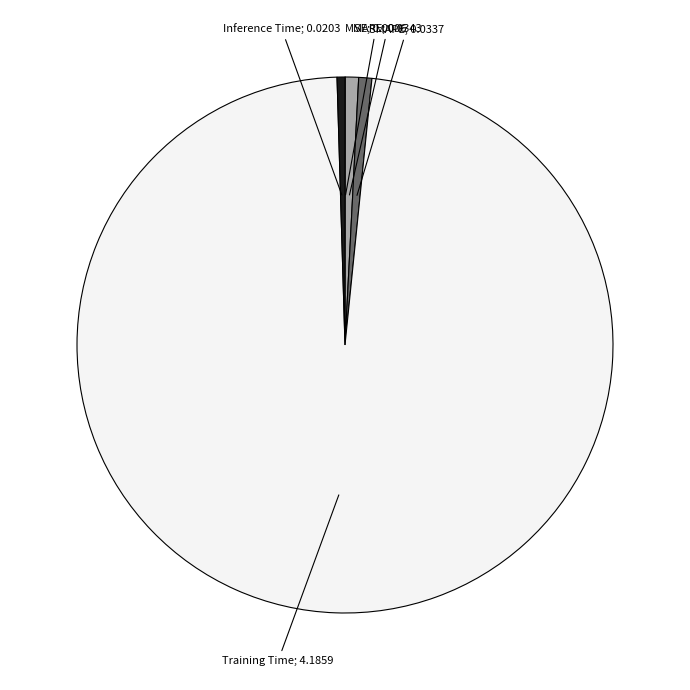

Is there any slice that represents more than half of the pie?

Yes